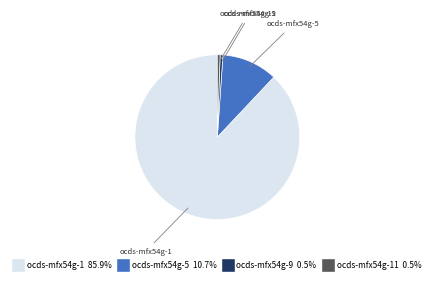

Is there any slice that represents more than half of the pie?

Yes